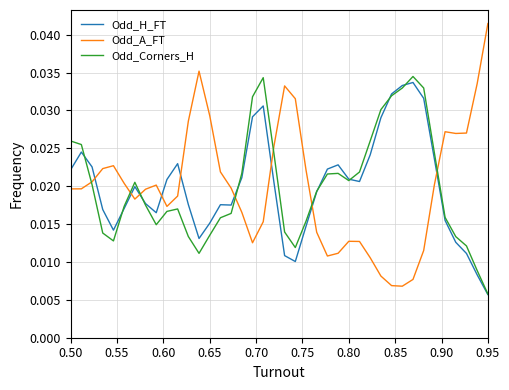

True or false: Odd_A_FT and Odd_H_FT intersect in this chart.

True